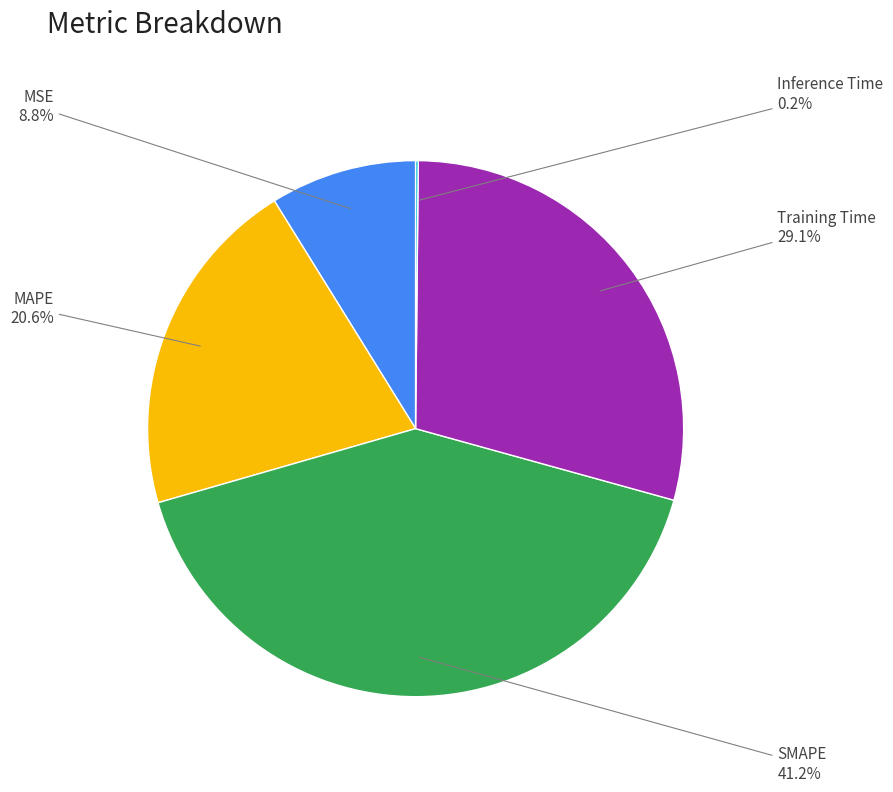

Does any single category account for the majority?

No